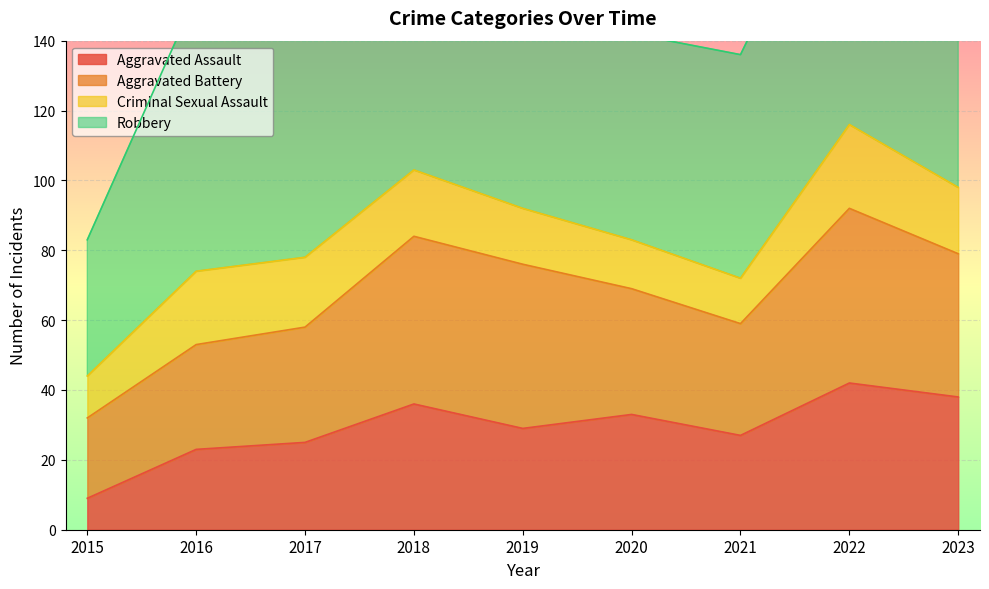

What is the difference between the highest and lowest values at 2019?

79